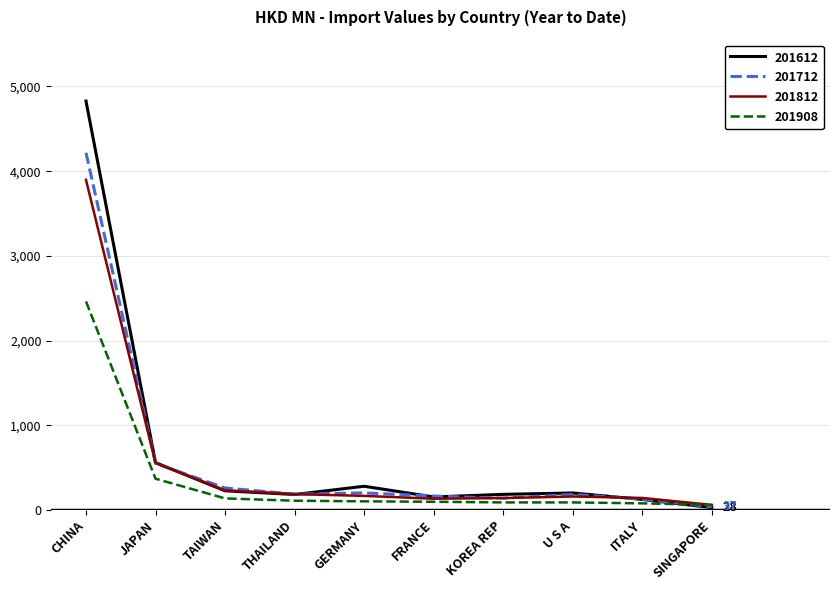

Which series has the widest spread of values?

201612